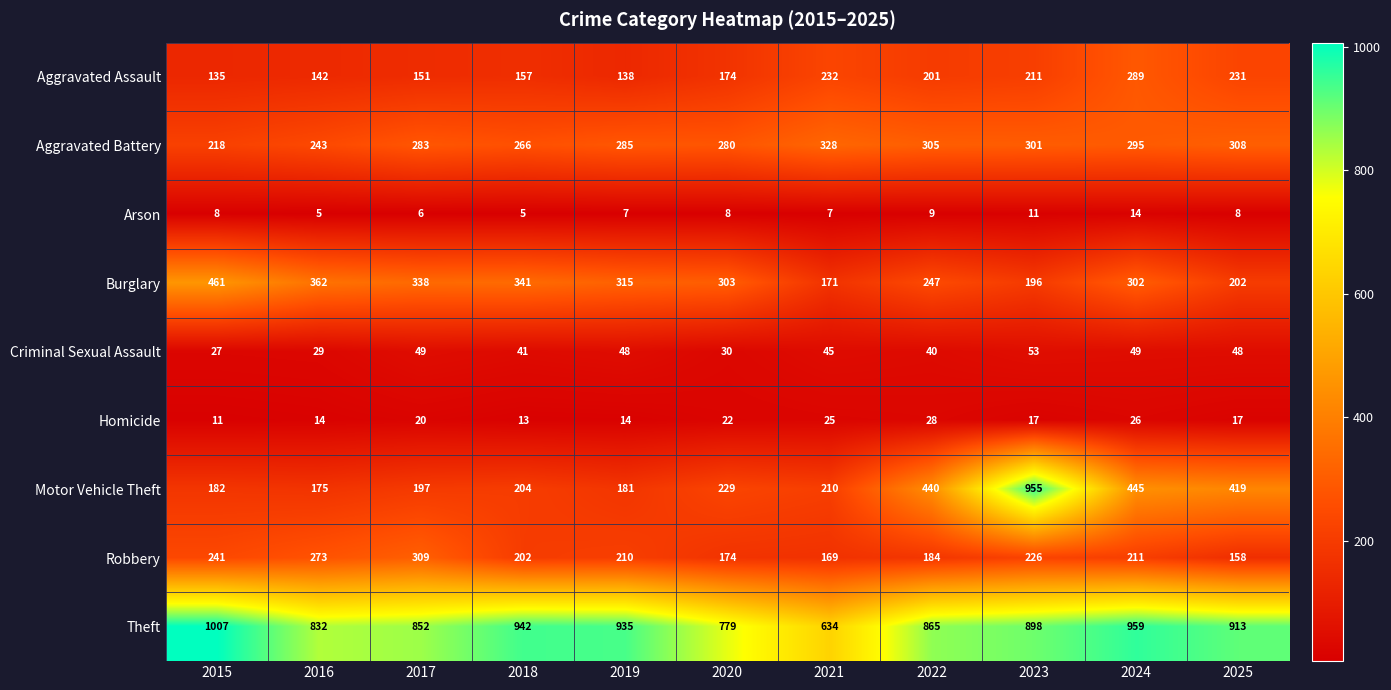

What is the difference between the maximum and minimum values in the Aggravated Battery series?

110